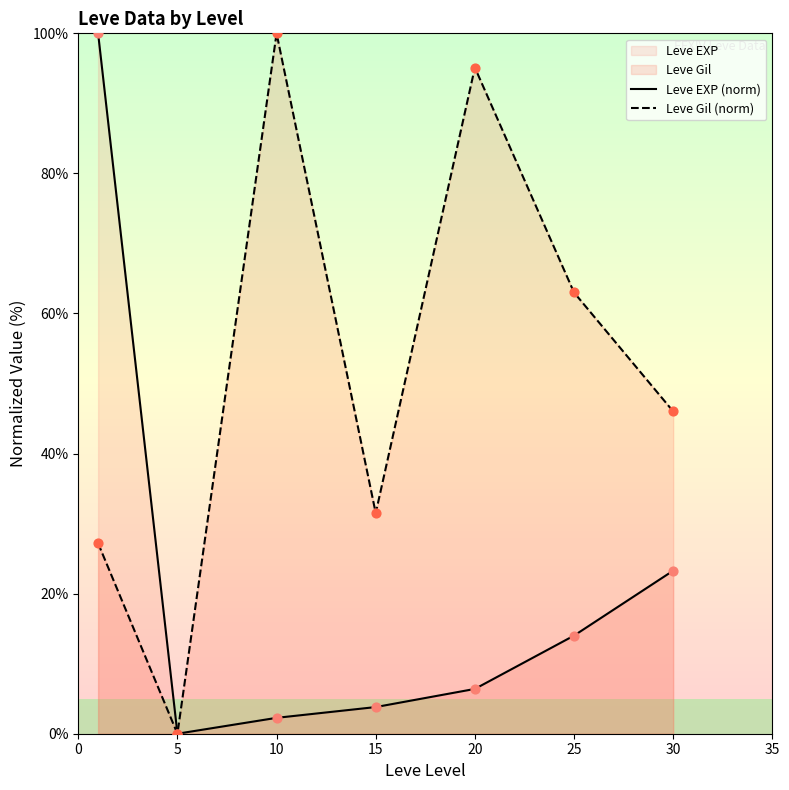

Which series reaches the maximum Y coordinate?

Leve EXP (norm)